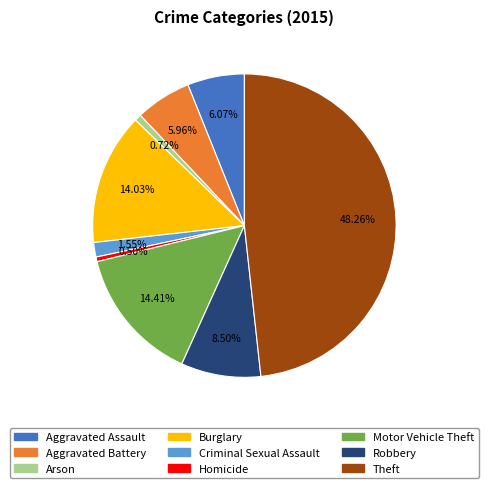

Is Homicide the majority of the pie?

No